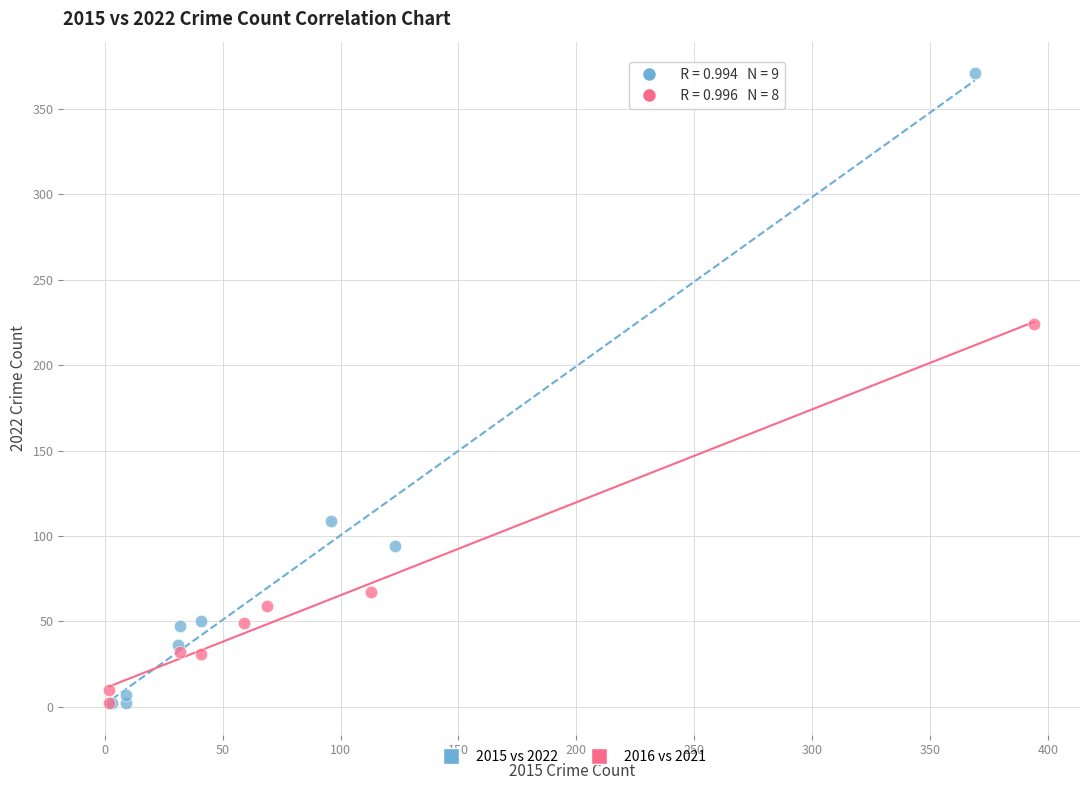

Which series has the largest Y range (max minus min)?

2015 vs 2022